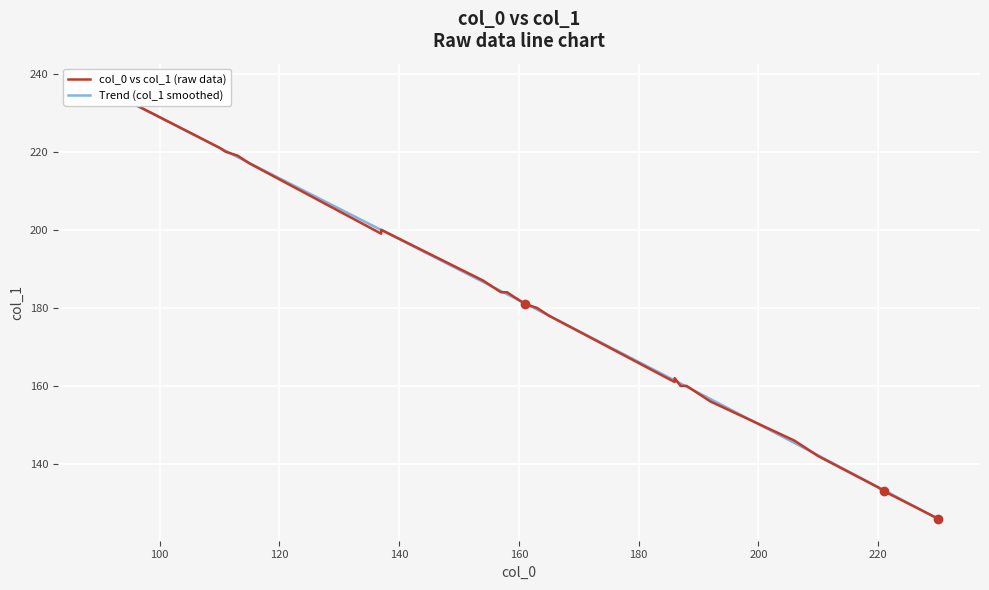

True or false: col_0 vs col_1 (raw data) and Trend (col_1 smoothed) intersect in this chart.

True